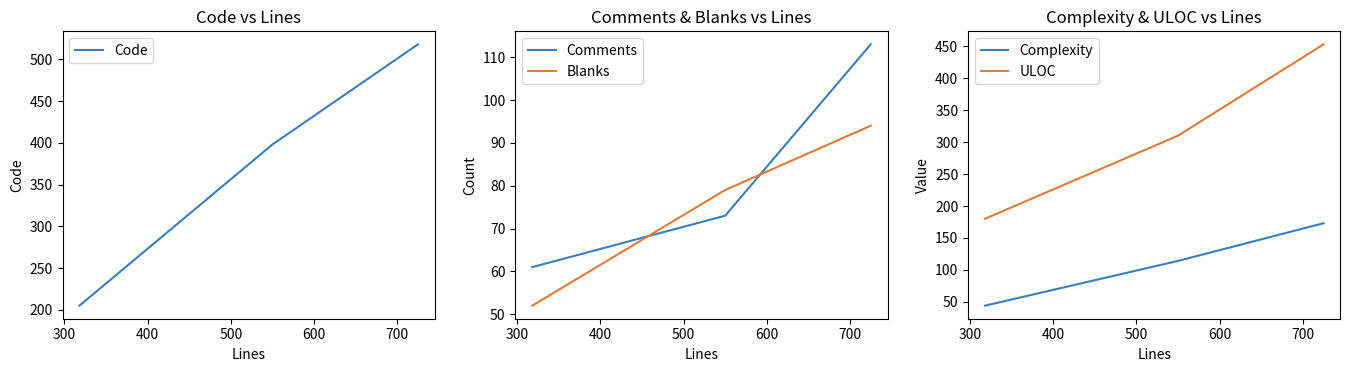

How many values in the Code series exceed 398?

1